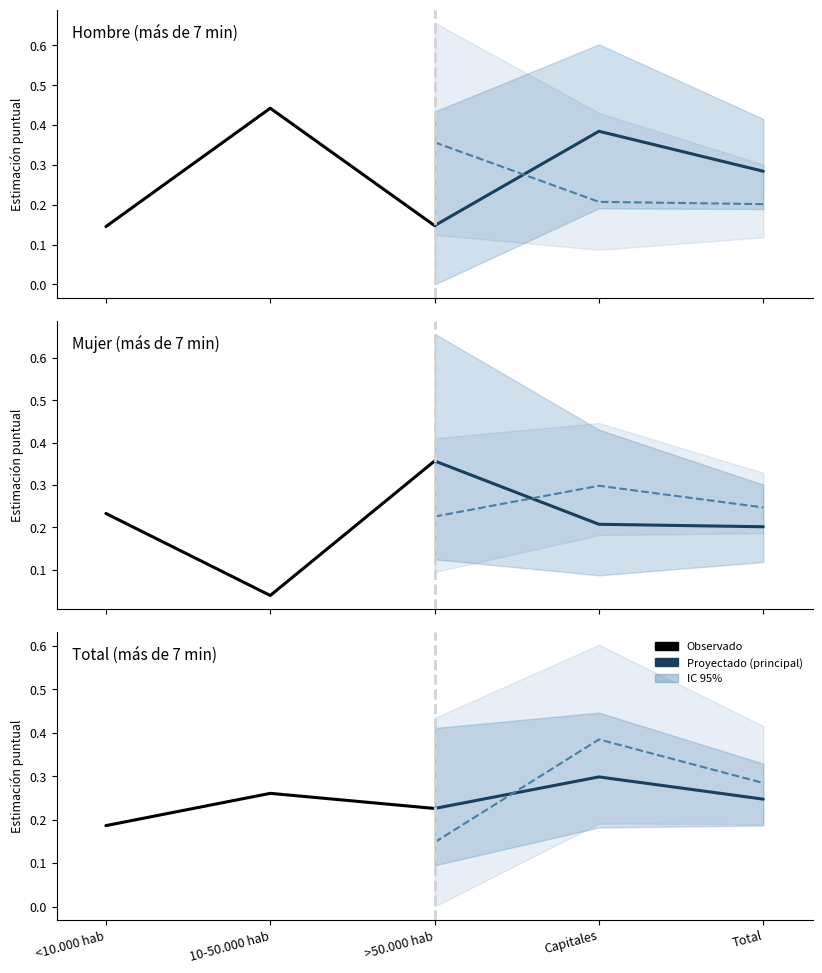

What is the label of the 3rd point from the left?

>50.000 hab